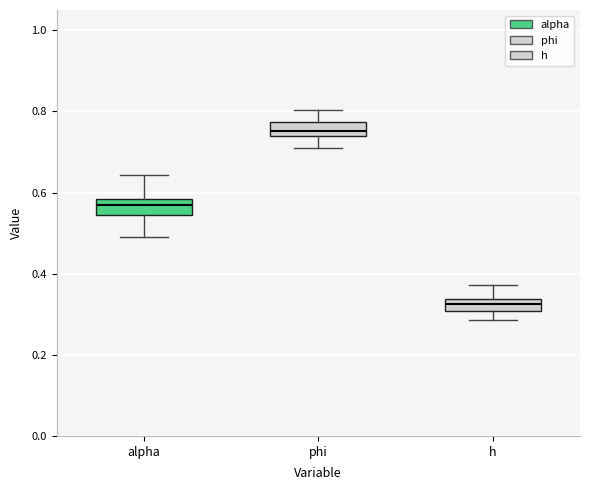

Which box has the lowest median line?

h